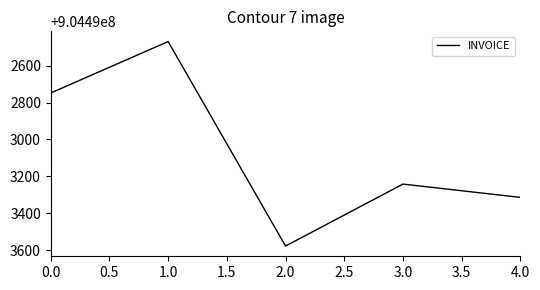

Where is the data nearest to the value 904493023?

3.0